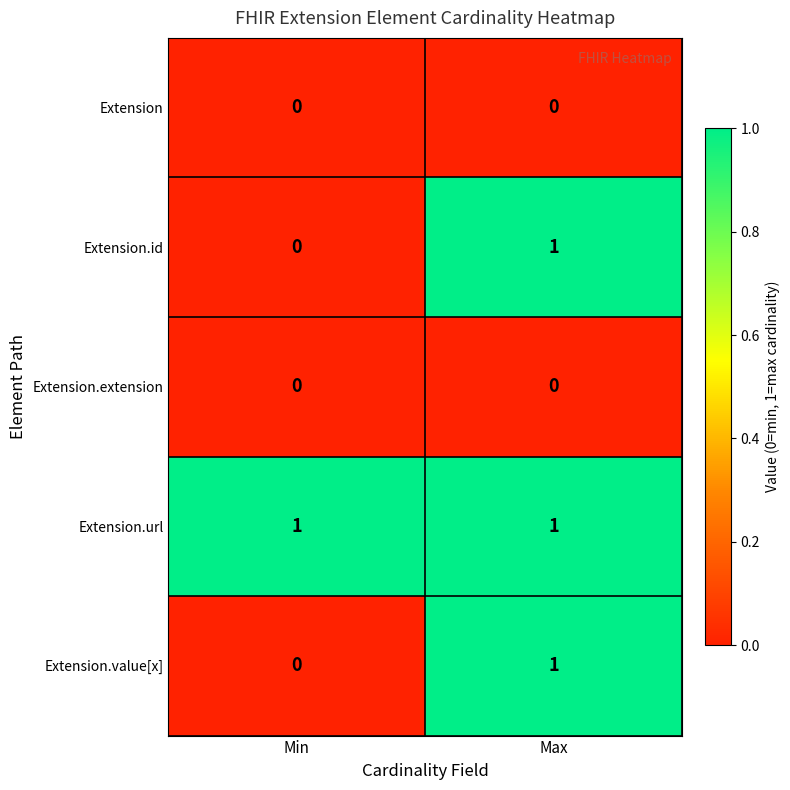

At how many categories does at least one series exceed 0?

2